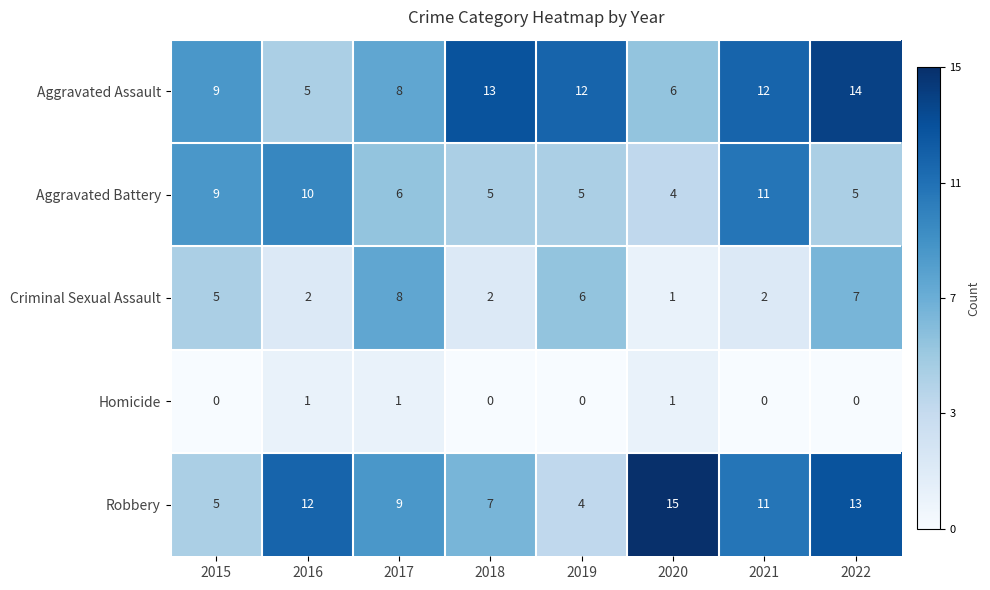

What is the spread (max minus min) of values at 2021?

12